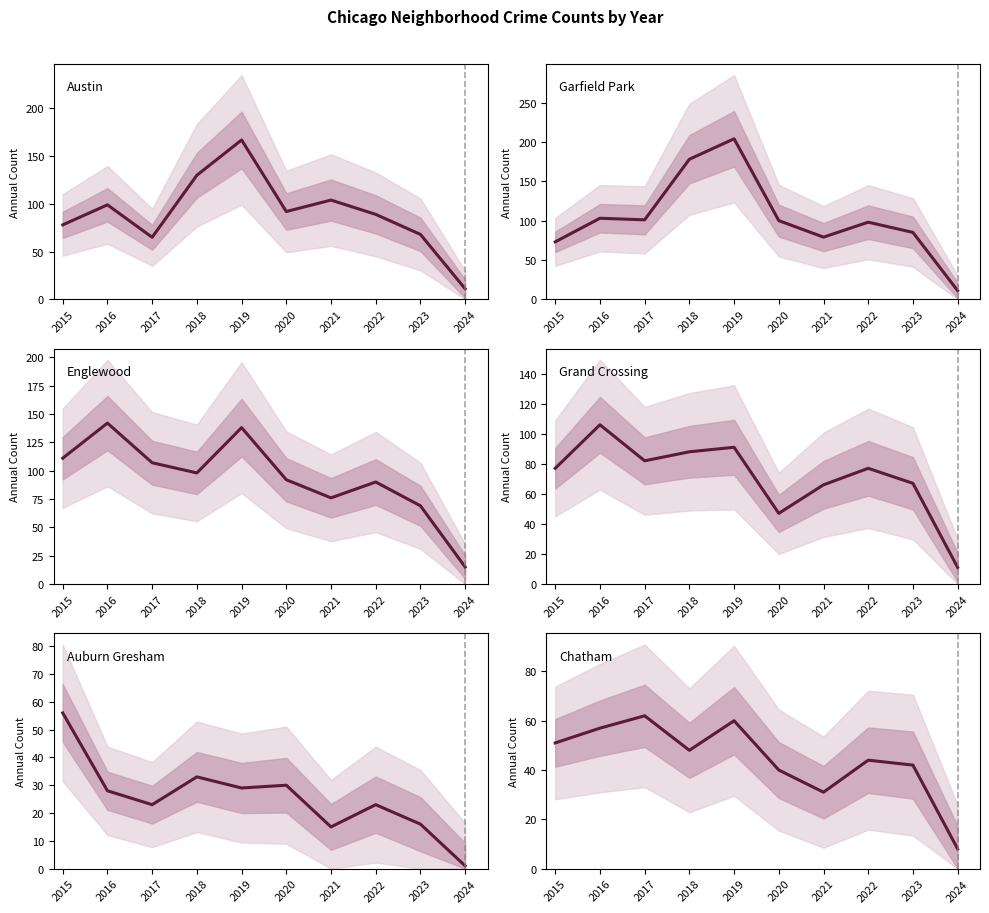

Rank the series by their maximum value, from lowest to highest.

Auburn Gresham, Chatham, Grand Crossing, Englewood, Austin, Garfield Park